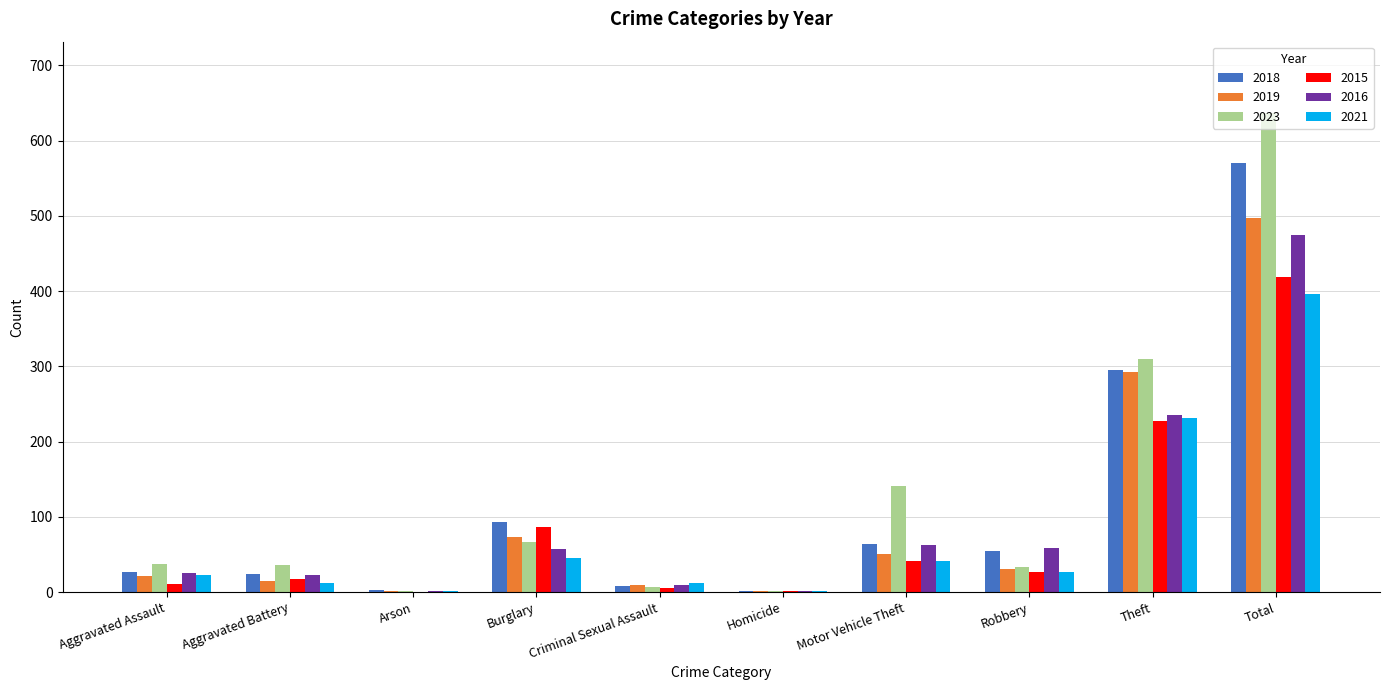

What is the sum of all 2018 values?

1140